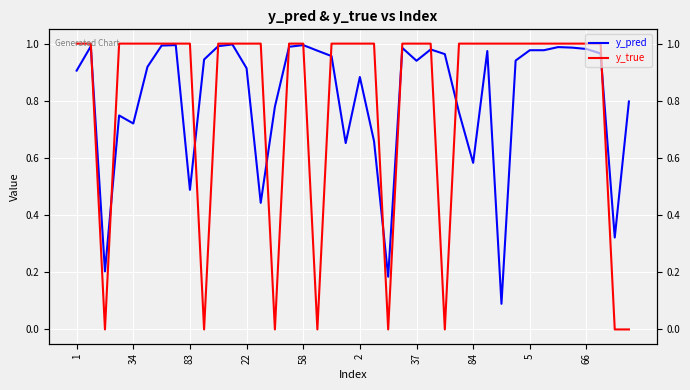

What is the total value across all series at 35?

2.0